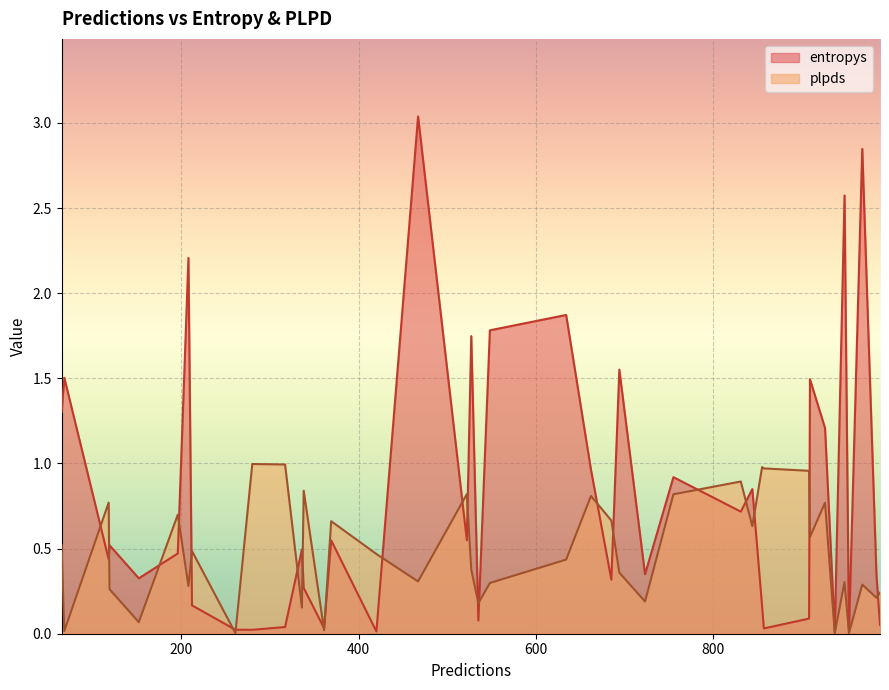

Rank the categories by plpds value from lowest to highest.

21, 29, 10, 9, 13, 24, 26, 38, 23, 19, 34, 31, 17, 16, 0, 6, 11, 37, 35, 33, 8, 7, 14, 25, 12, 18, 39, 28, 20, 4, 32, 3, 15, 2, 22, 36, 30, 5, 27, 1